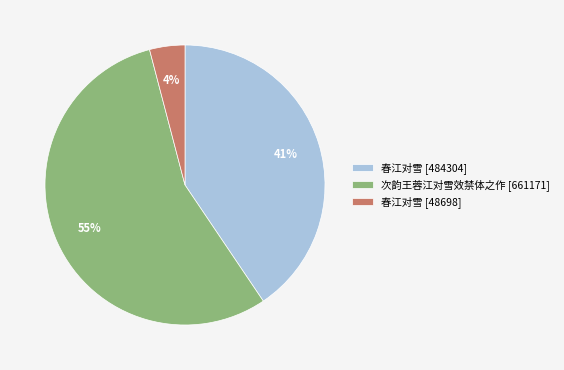

Which category accounts for the majority?

次韵王蓉江对雪效禁体之作 [661171]